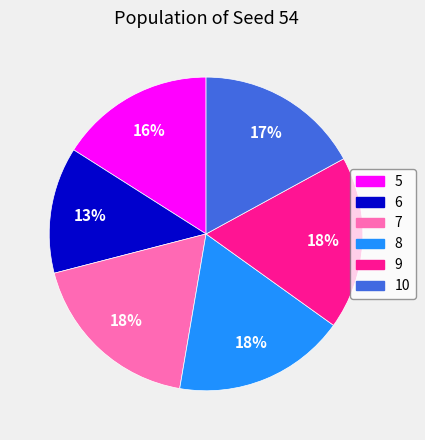

What is the smallest slice in the pie chart?

6